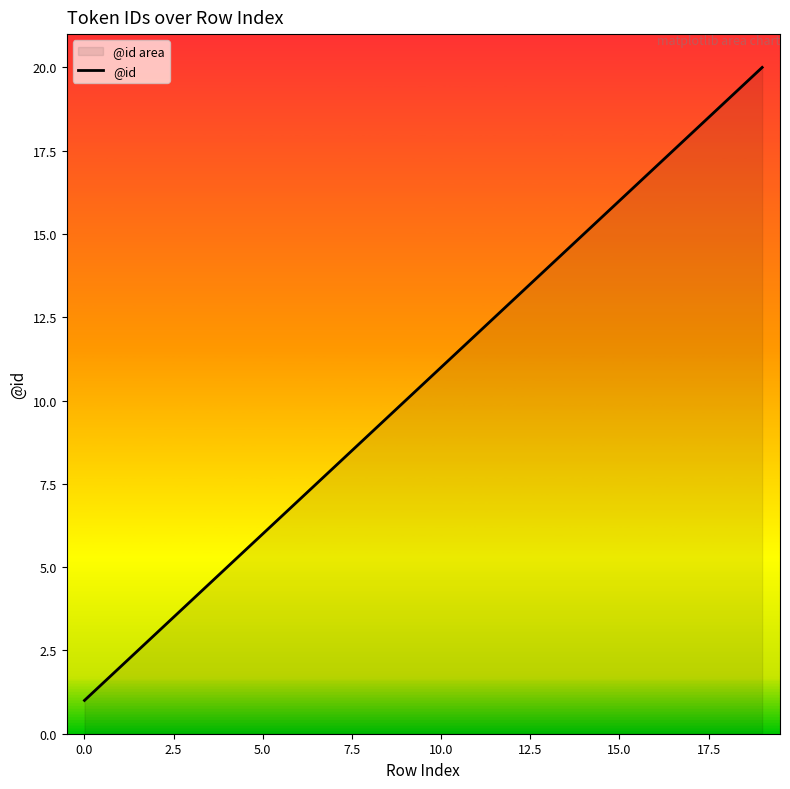

What is the greatest value displayed?

20